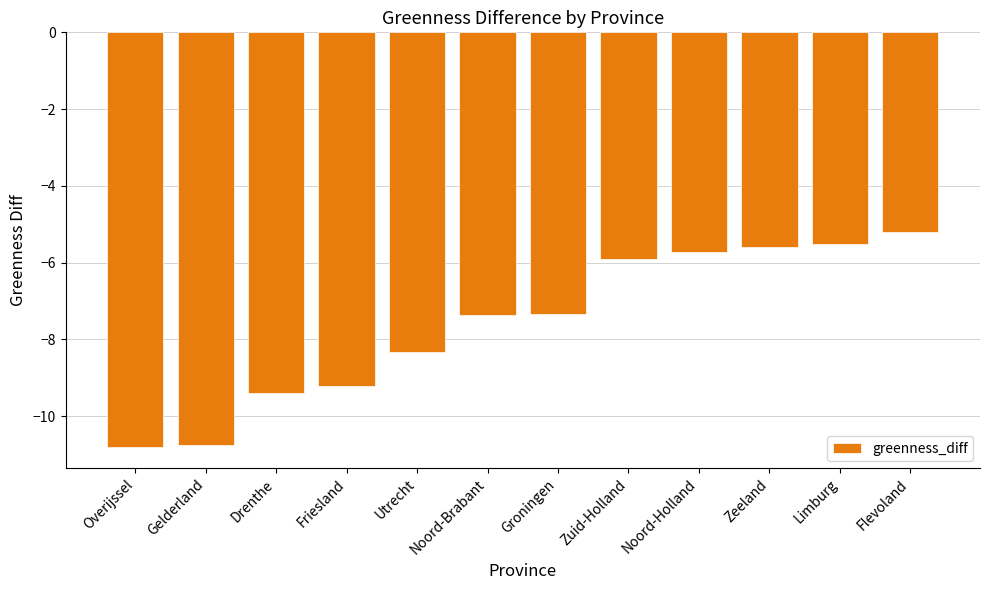

Is it true that the value at Noord-Holland is -9.6?

False